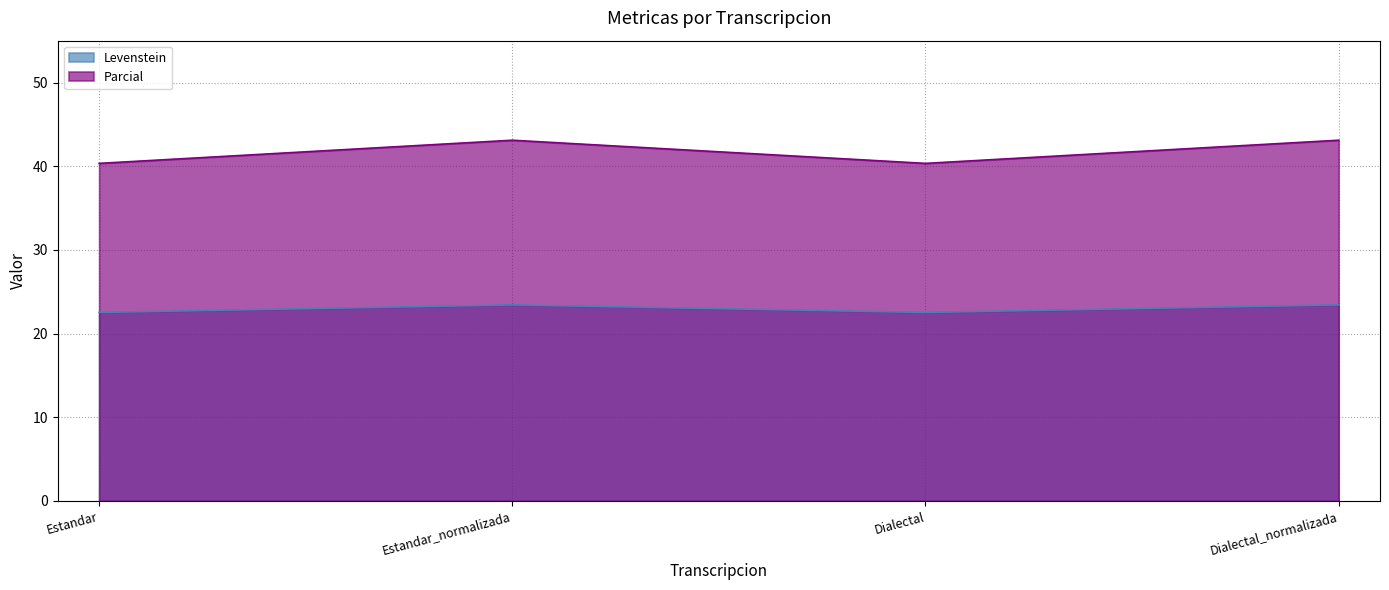

Reading right to left, what are all the values shown in this chart?

Levenstein: Dialectal_normalizada=23.4	Dialectal=22.5	Estandar_normalizada=23.4	Estandar=22.5
Parcial: Dialectal_normalizada=43.1	Dialectal=40.3	Estandar_normalizada=43.1	Estandar=40.3